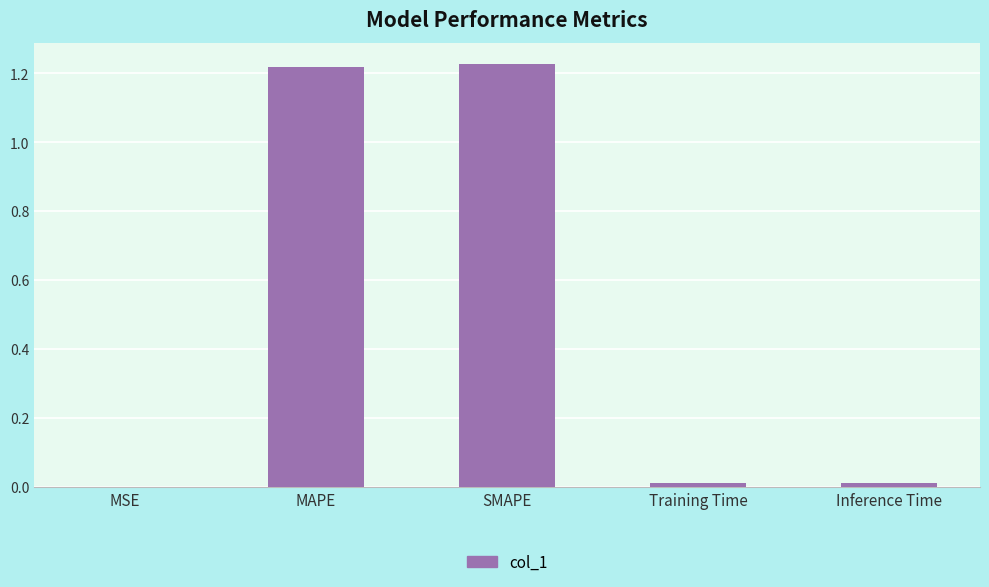

Which has a higher value, Training Time or MAPE?

MAPE